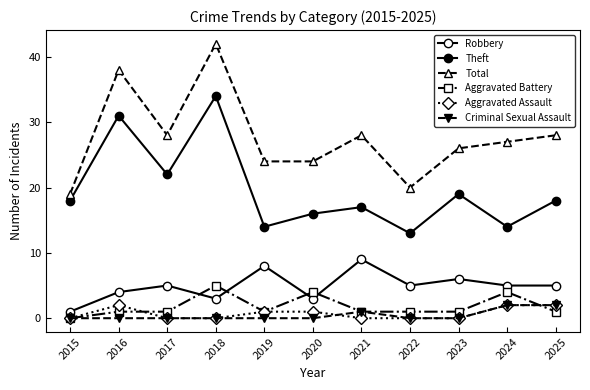

What is the value of the Total point at the 2nd from the left?

38